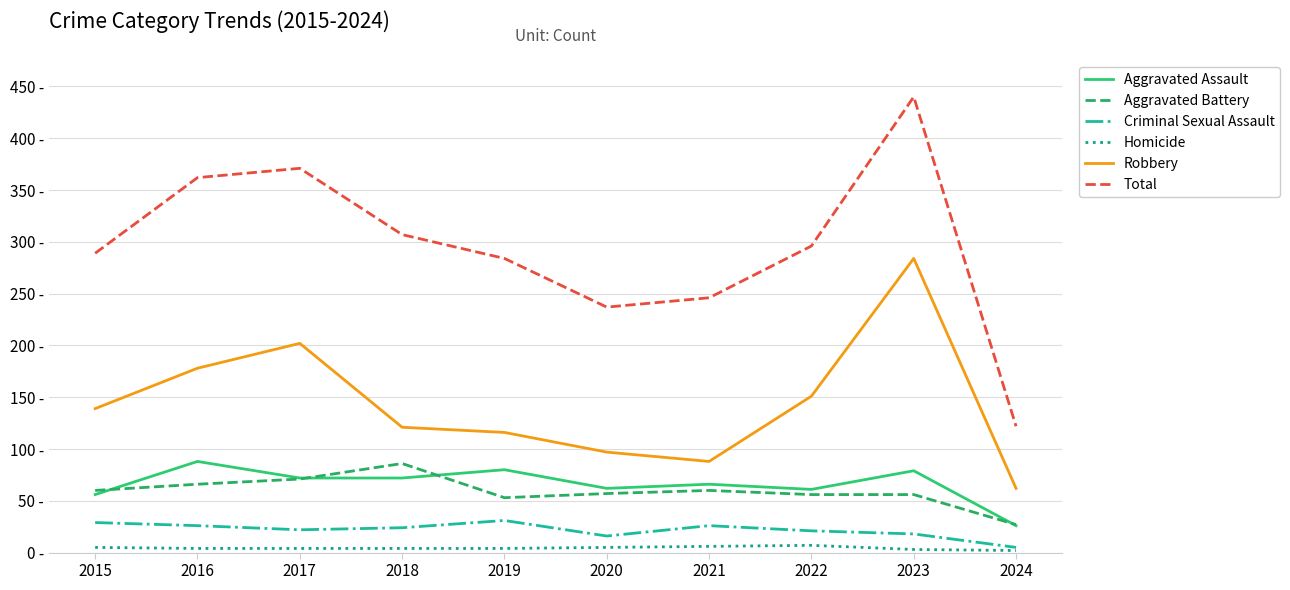

Rank the series by their maximum value, from lowest to highest.

Homicide, Criminal Sexual Assault, Aggravated Battery, Aggravated Assault, Robbery, Total